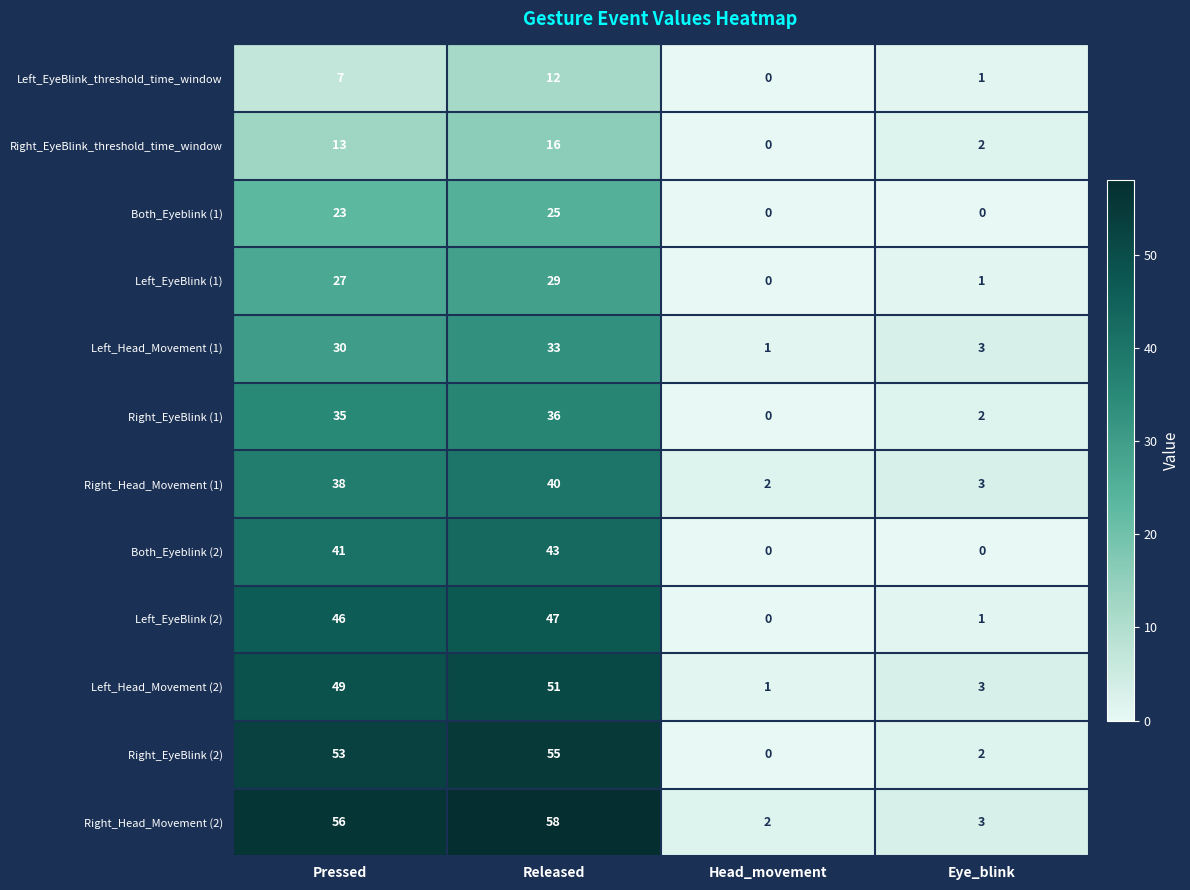

At which label is Right_Head_Movement (1) closest to 21?

Pressed